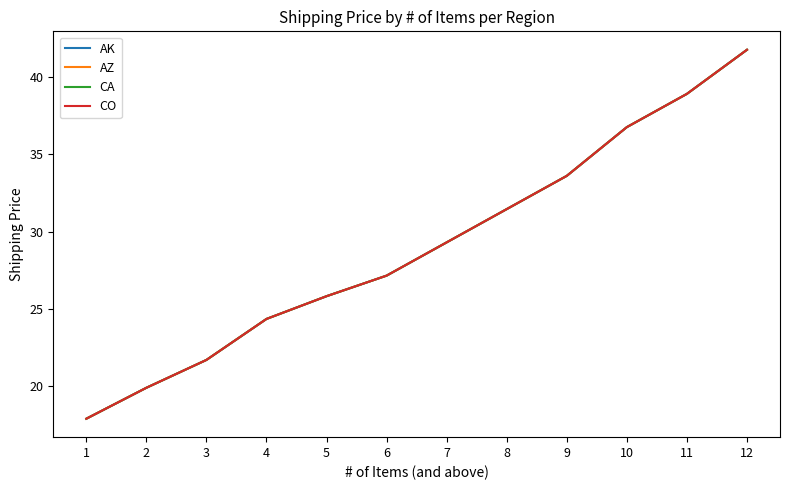

Is this an area chart (filled region under the line)?

No